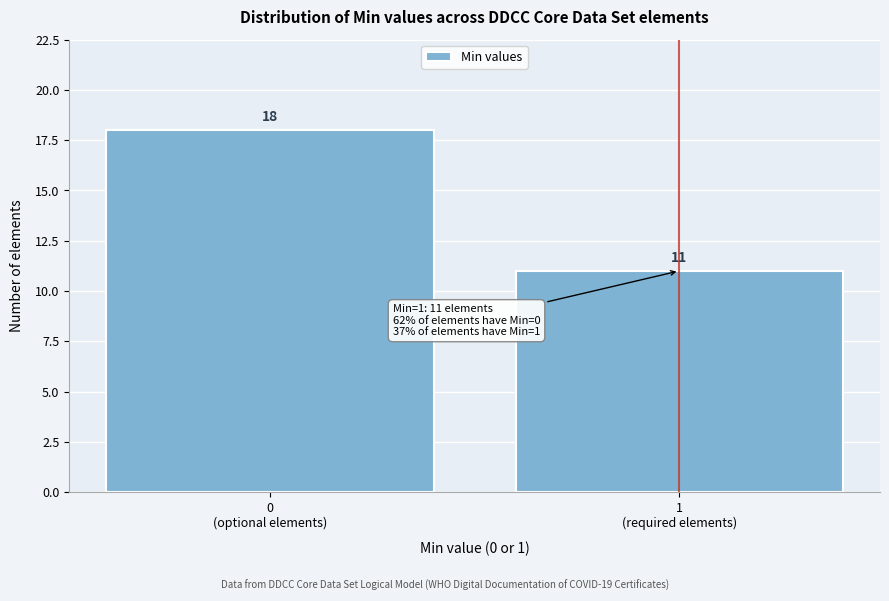

Reading left to right, list all the values displayed in this chart.

18	11